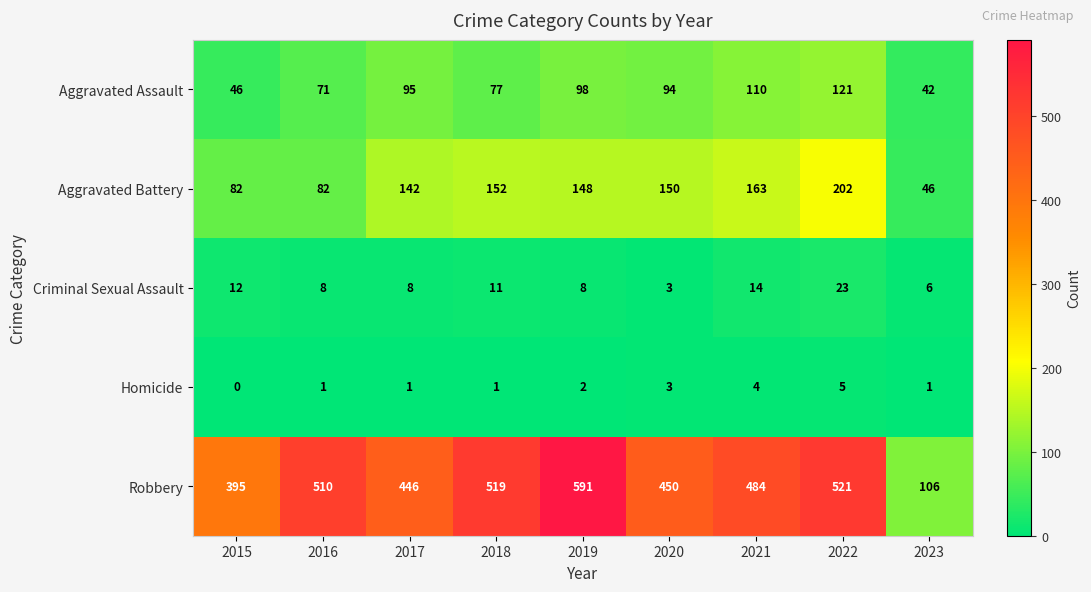

Where does the Aggravated Battery series first go above 148?

2018